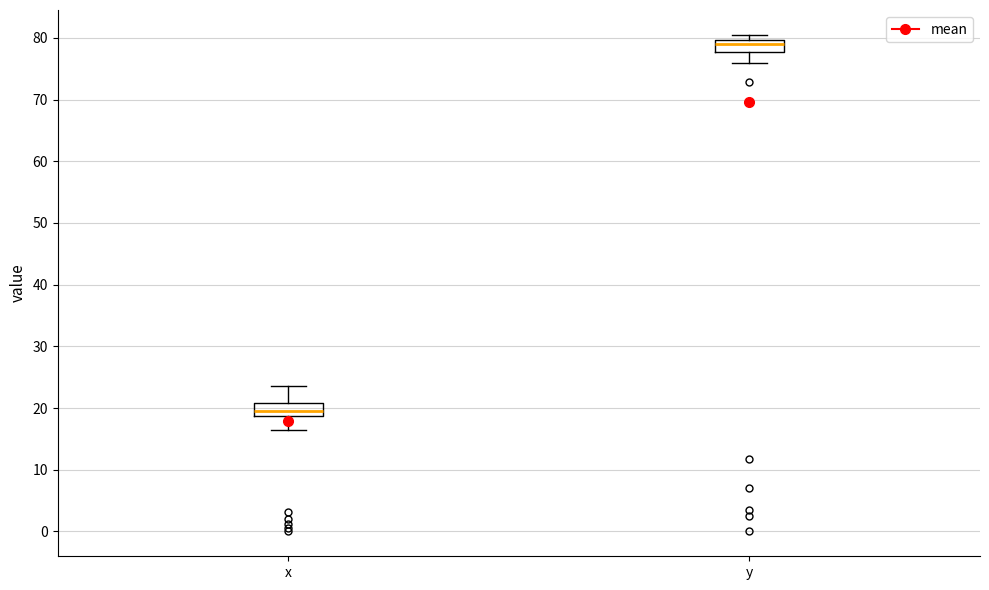

Reading left to right, transcribe this box plot: for each box, give where its median line is, the range the box spans, and where its two whiskers end, as read against the y-axis. The values are not printed on the chart, so give them approximately, as read against the axis.

x: median 20, box 19 to 21, whiskers 16 to 24
y: median 79, box 78 to 80, whiskers 76 to 81